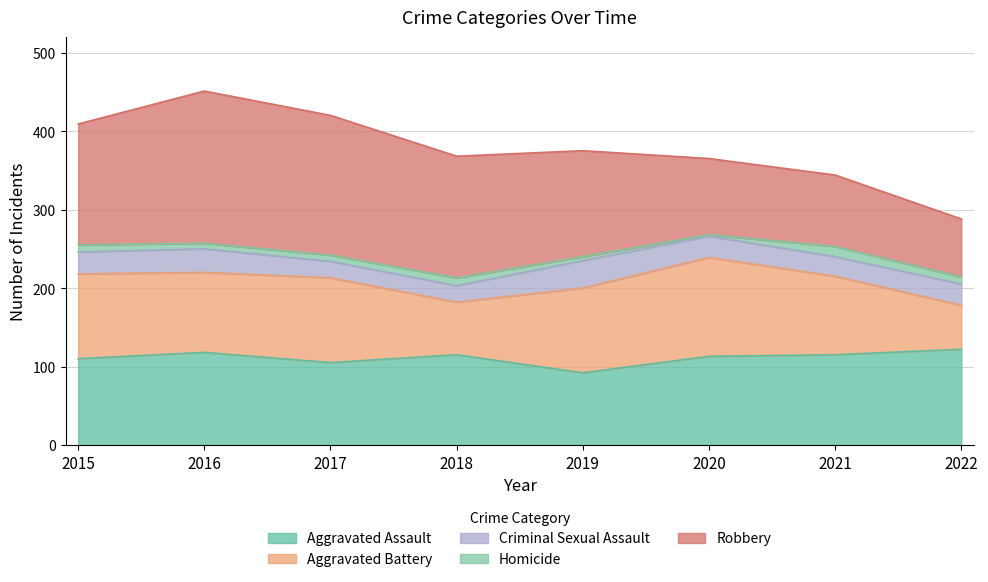

Does the chart display data point markers on the line(s)?

No